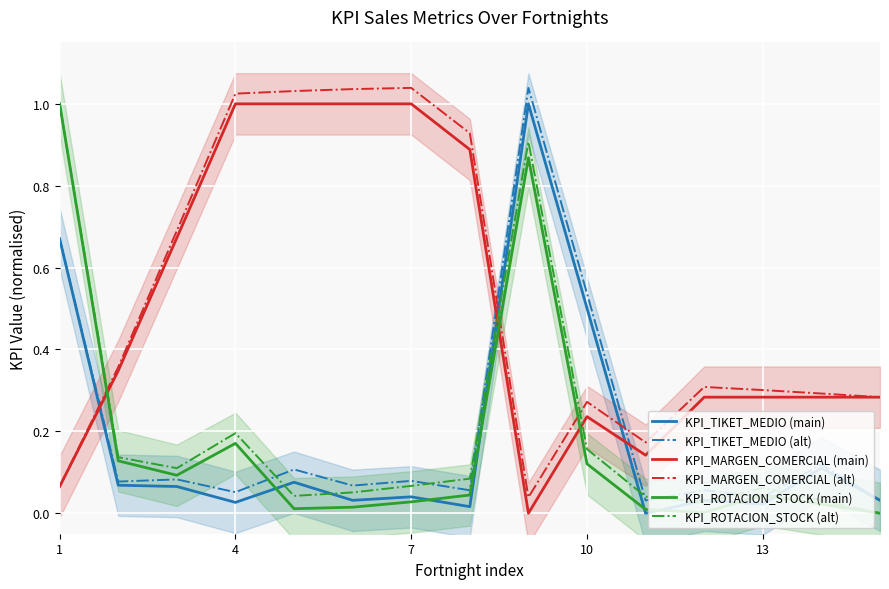

How many lines are shown in the chart?

6